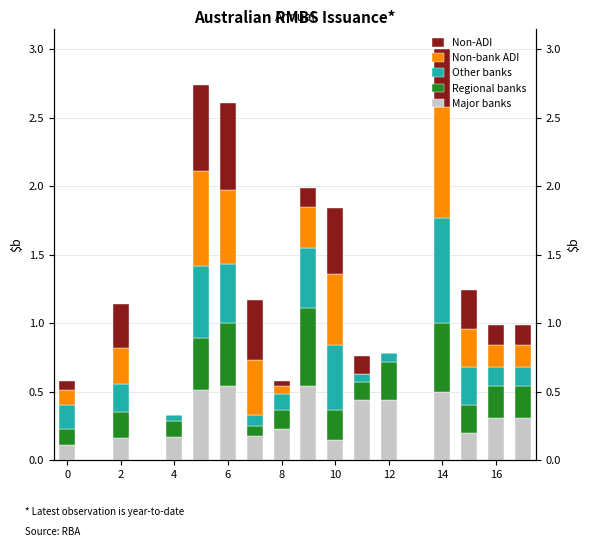

Between 2 and 8, which series saw the biggest shift?

Non-ADI